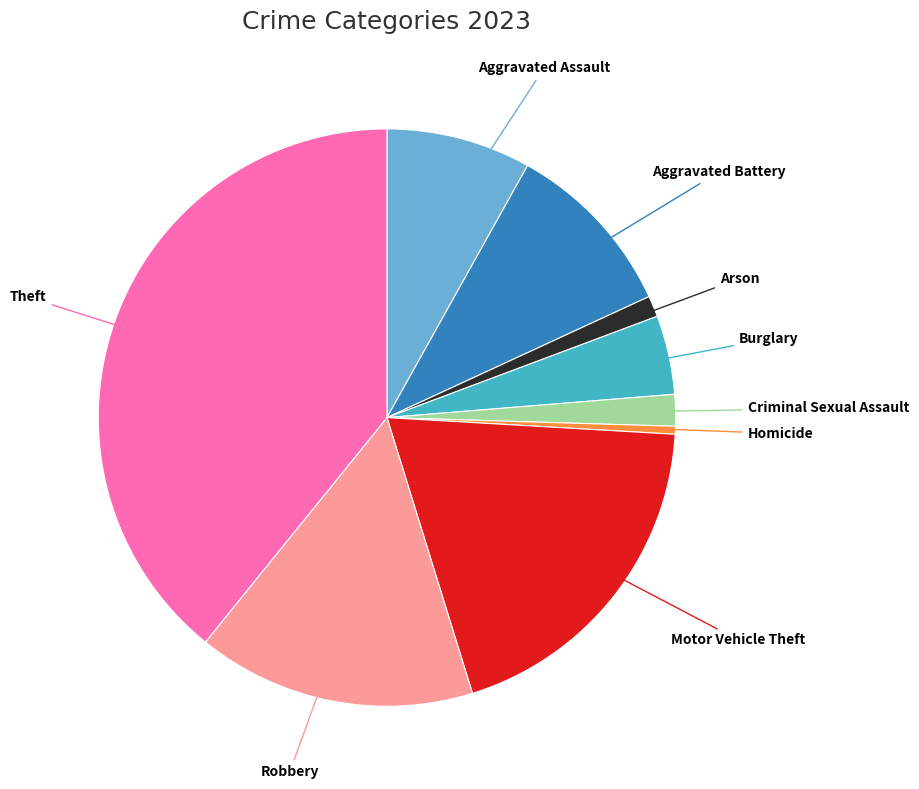

Rank the categories by value from highest to lowest.

Theft, Motor Vehicle Theft, Robbery, Aggravated Battery, Aggravated Assault, Burglary, Criminal Sexual Assault, Arson, Homicide